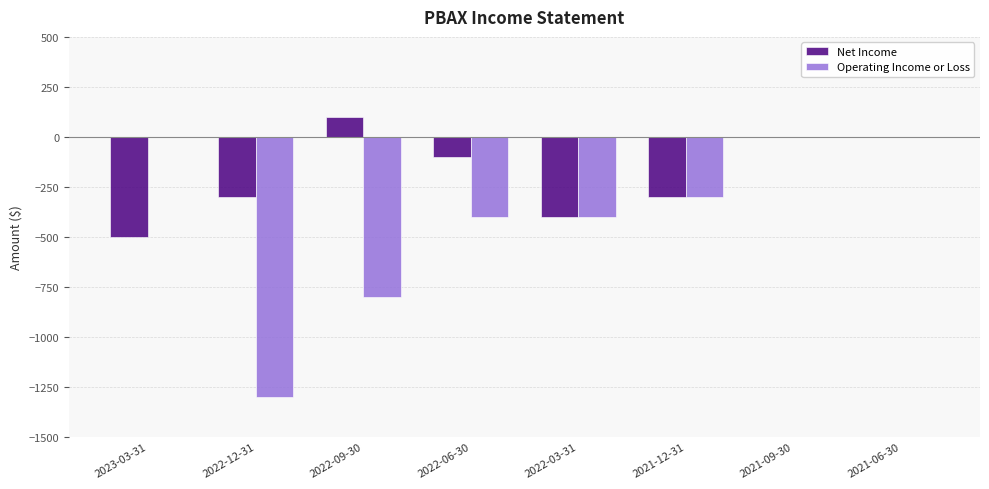

Which series has the largest total across all categories?

Net Income